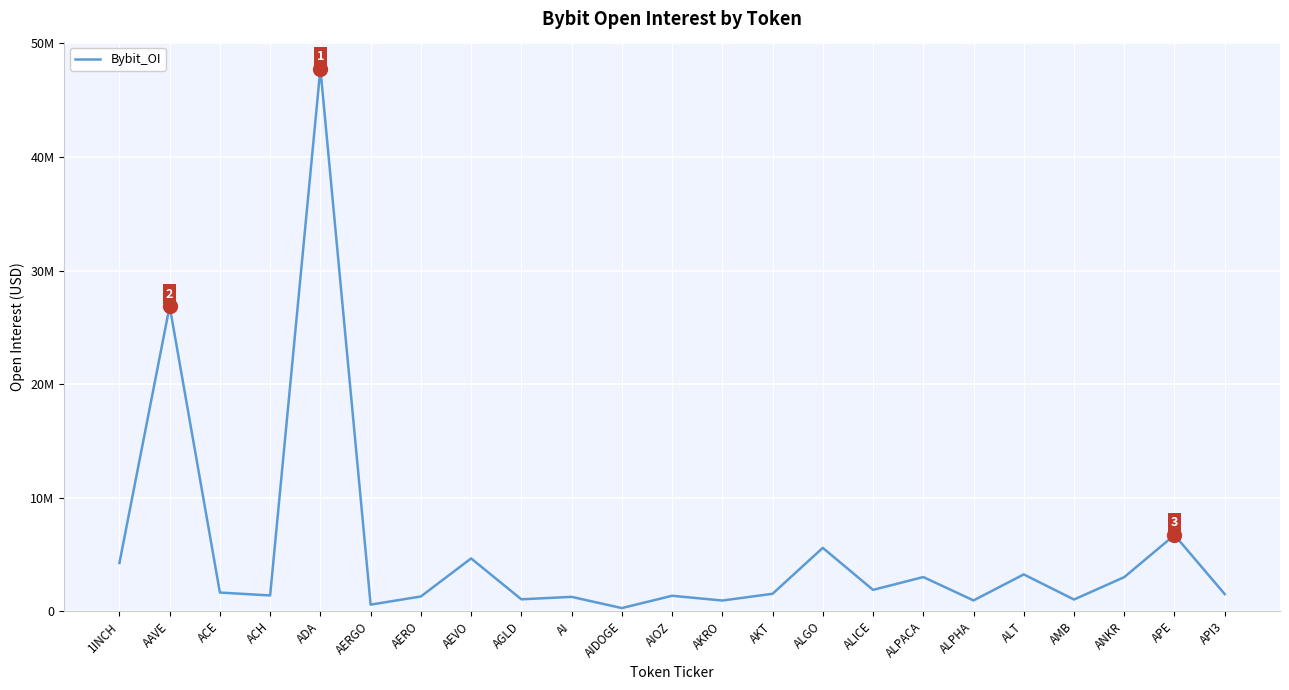

Approximately how many times larger is the value at AKT compared to API3?

1.0